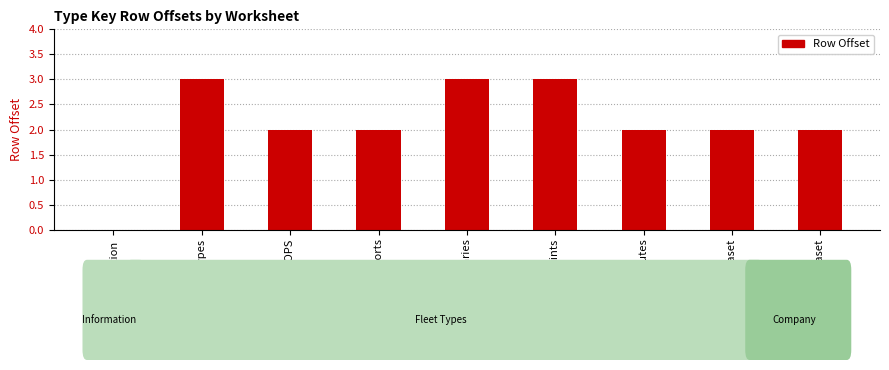

The chart shows a value of 5 at Fleet Boundaries. True or false?

False